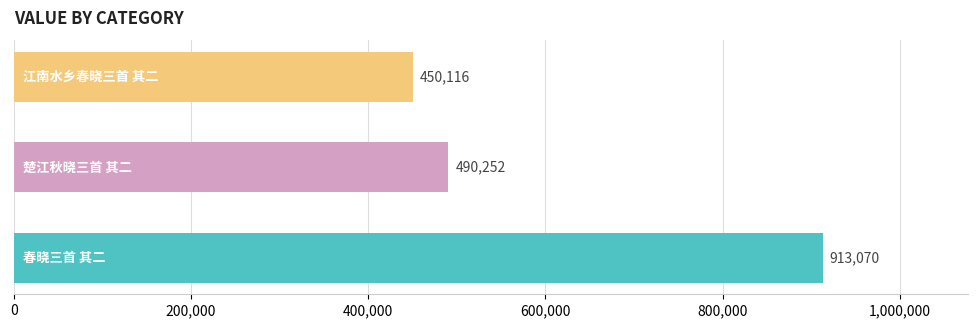

What is the minimum value shown in the chart?

450116